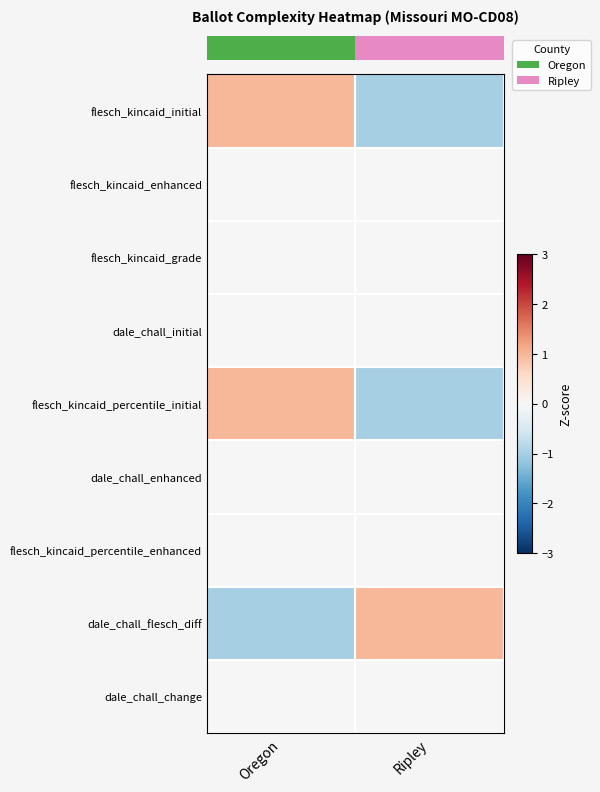

What is the spread (max minus min) of values at Oregon?

2.0